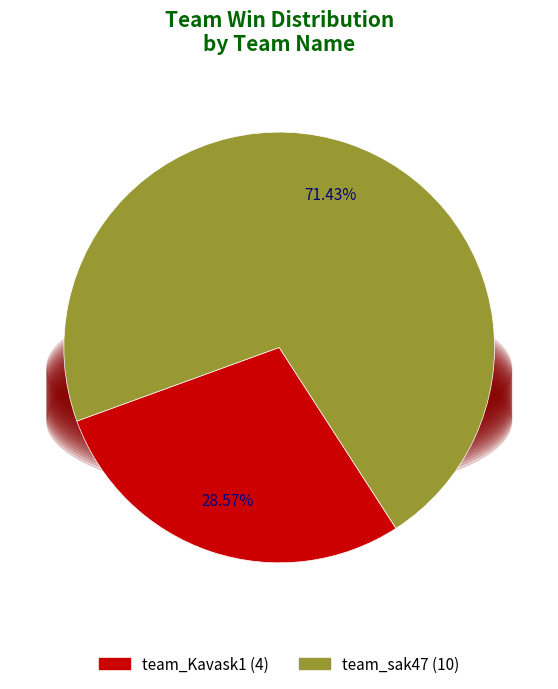

Count the number of slices in the pie.

2